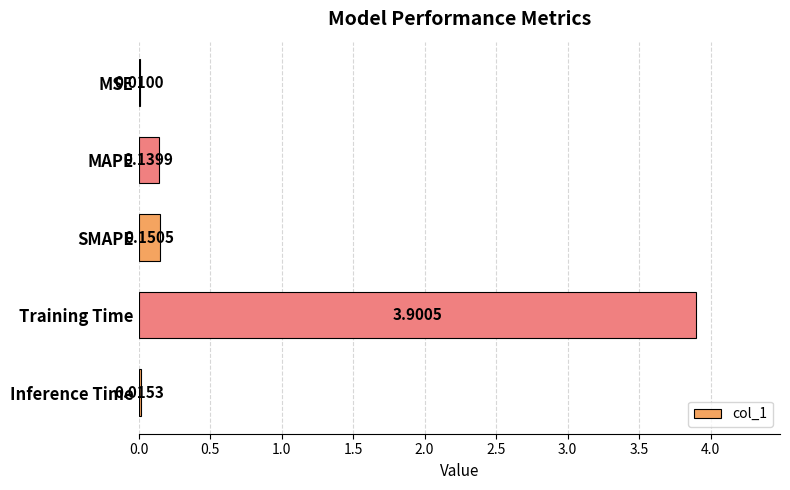

What is the sum of all values?

4.2